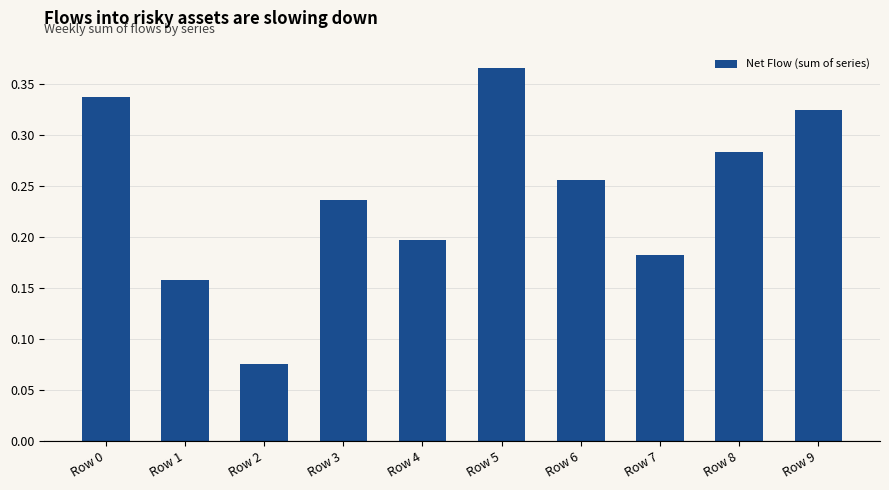

List the labels in order of value, largest first.

Row 5, Row 0, Row 9, Row 8, Row 6, Row 3, Row 4, Row 7, Row 1, Row 2